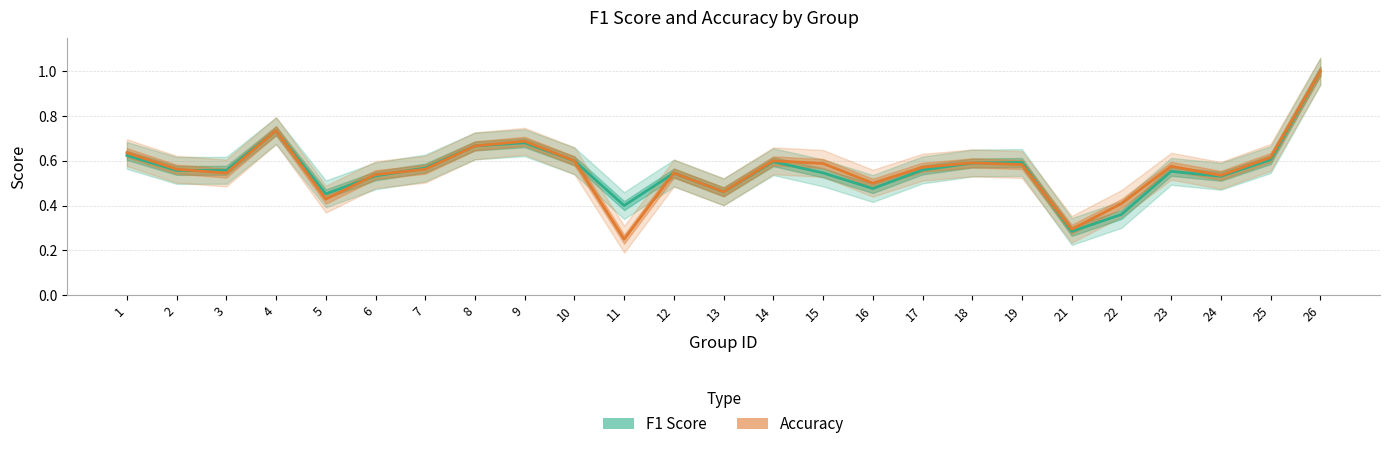

What is the average value of the F1 Score series?

0.6